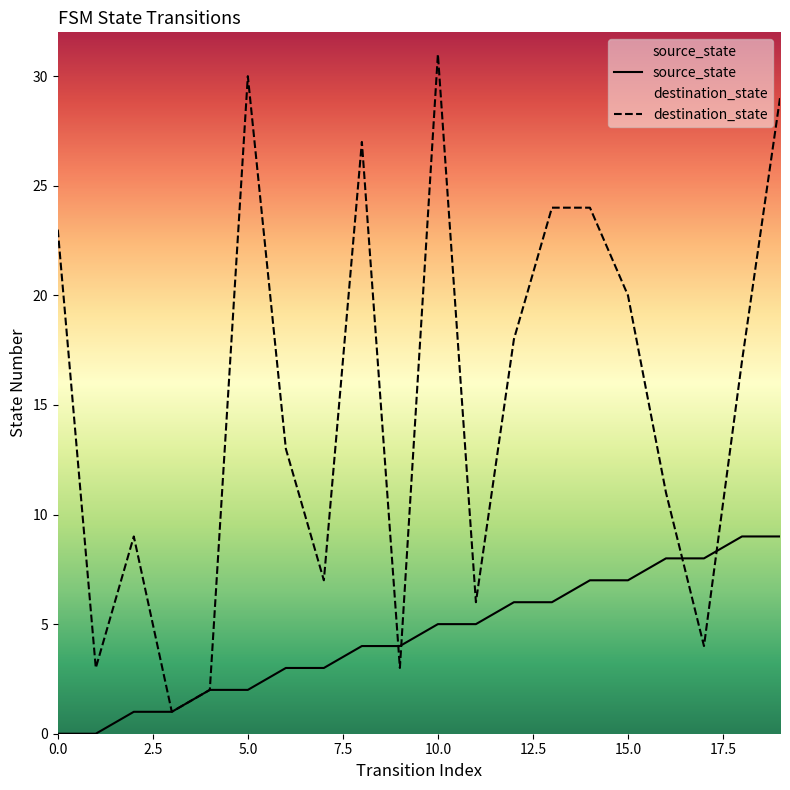

True or false: source_state and destination_state intersect in this chart.

True